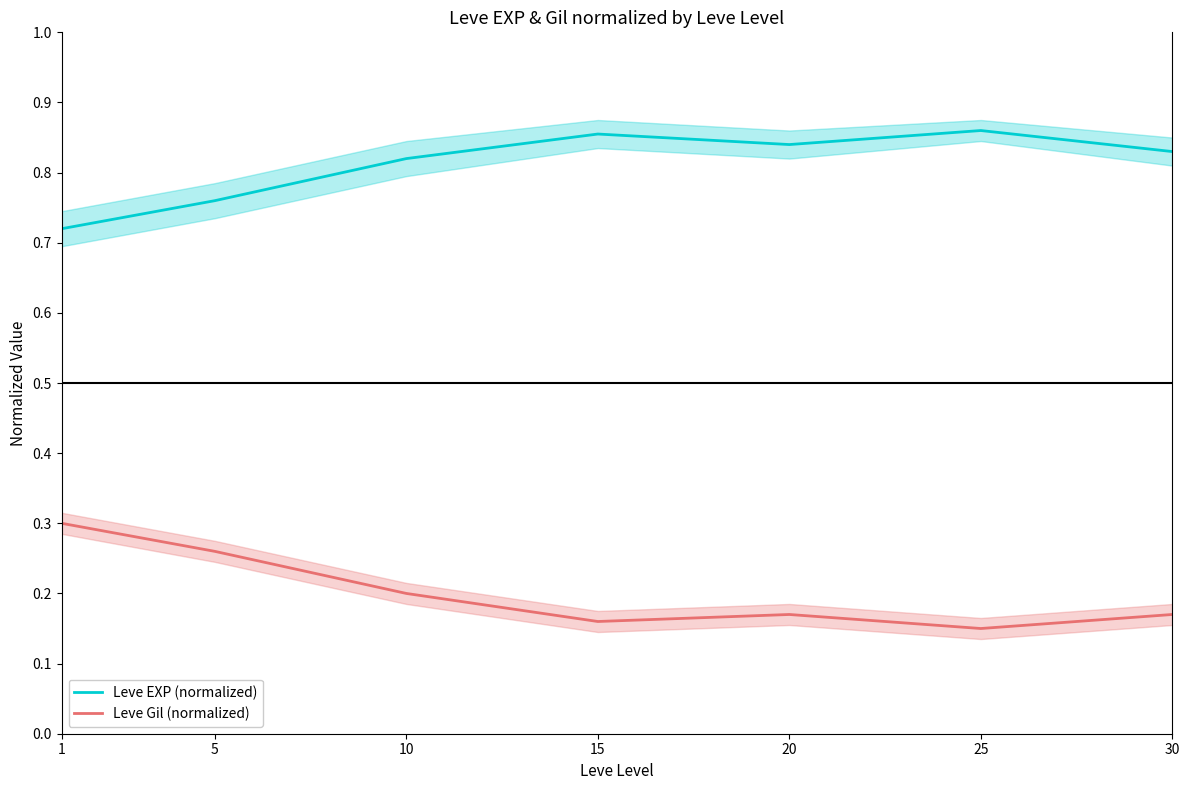

Reading left to right, list all the values displayed in this chart.

Leve EXP (normalized): 1=0.7	5=0.8	10=0.8	15=0.9	20=0.8	25=0.9	30=0.8
Leve Gil (normalized): 1=0.3	5=0.3	10=0.2	15=0.2	20=0.2	25=0.1	30=0.2